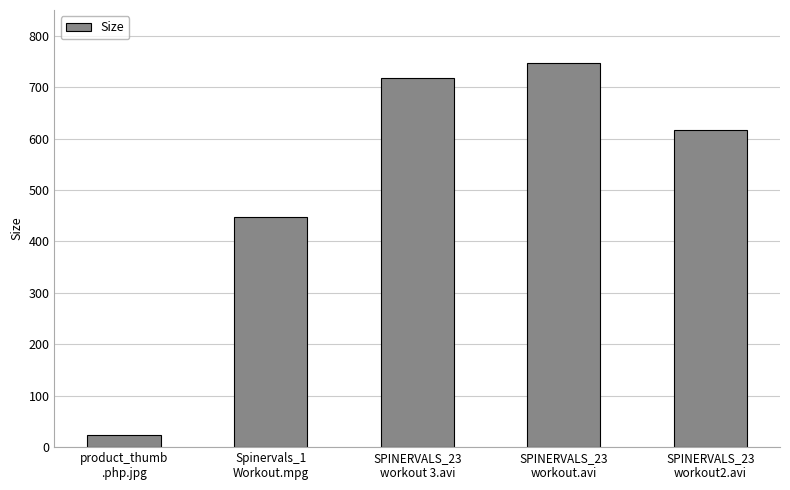

Which has a higher value, product_thumb
.php.jpg or SPINERVALS_23
workout2.avi?

SPINERVALS_23
workout2.avi